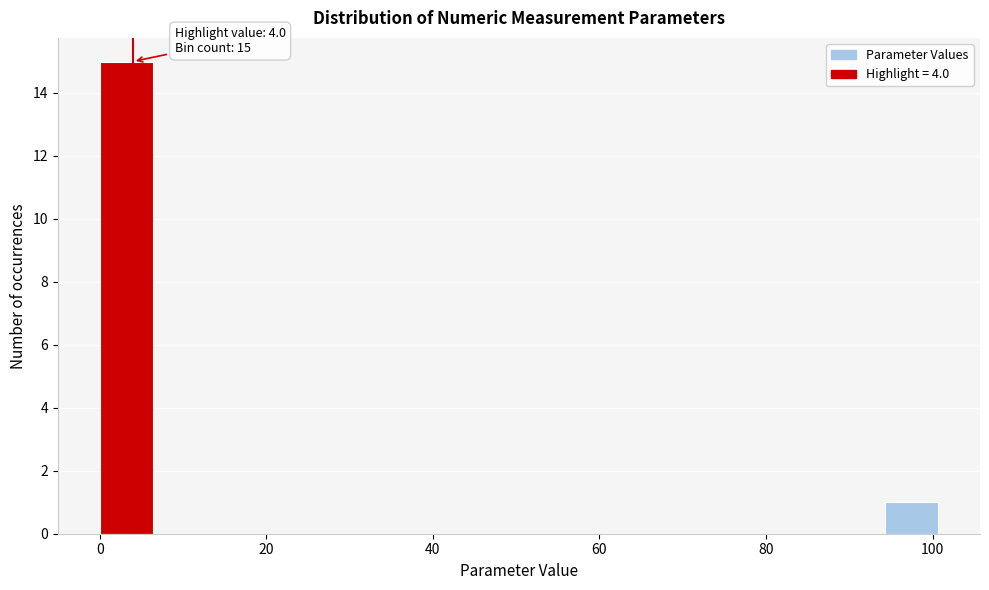

Around what value on the x-axis is the tallest bar? Give the approximate position of its centre, as read against the axis.

4